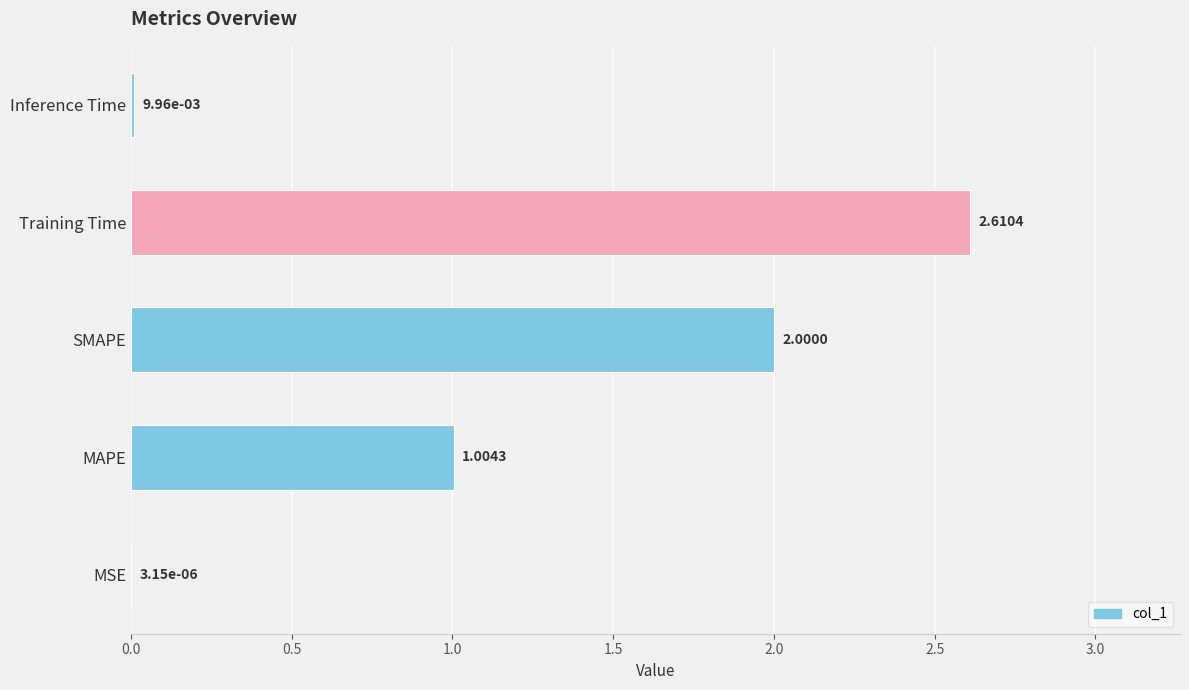

What is the change in value from Training Time to Inference Time?

-2.6